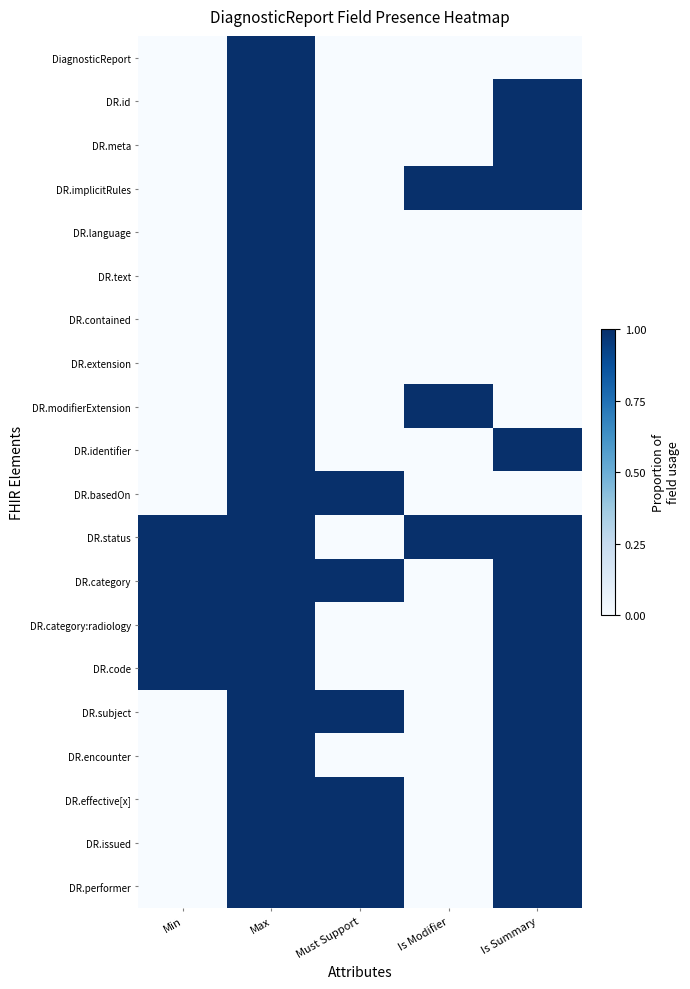

List the series in order of their peak value, lowest first.

DiagnosticReport, DR.id, DR.meta, DR.implicitRules, DR.language, DR.text, DR.contained, DR.extension, DR.modifierExtension, DR.identifier, DR.basedOn, DR.status, DR.category, DR.category:radiology, DR.code, DR.subject, DR.encounter, DR.effective[x], DR.issued, DR.performer